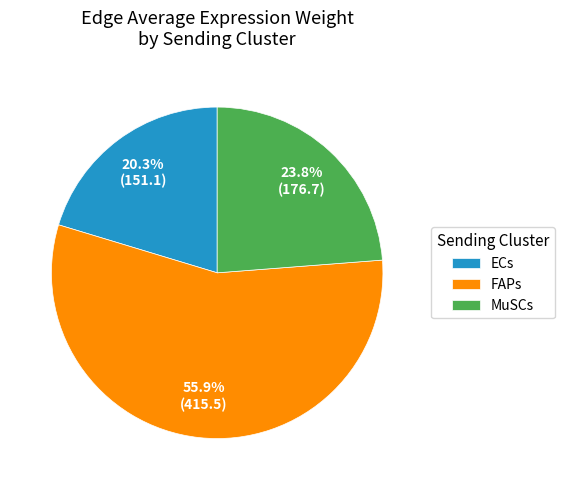

To the nearest percent, what percentage of the pie is ECs?

20%